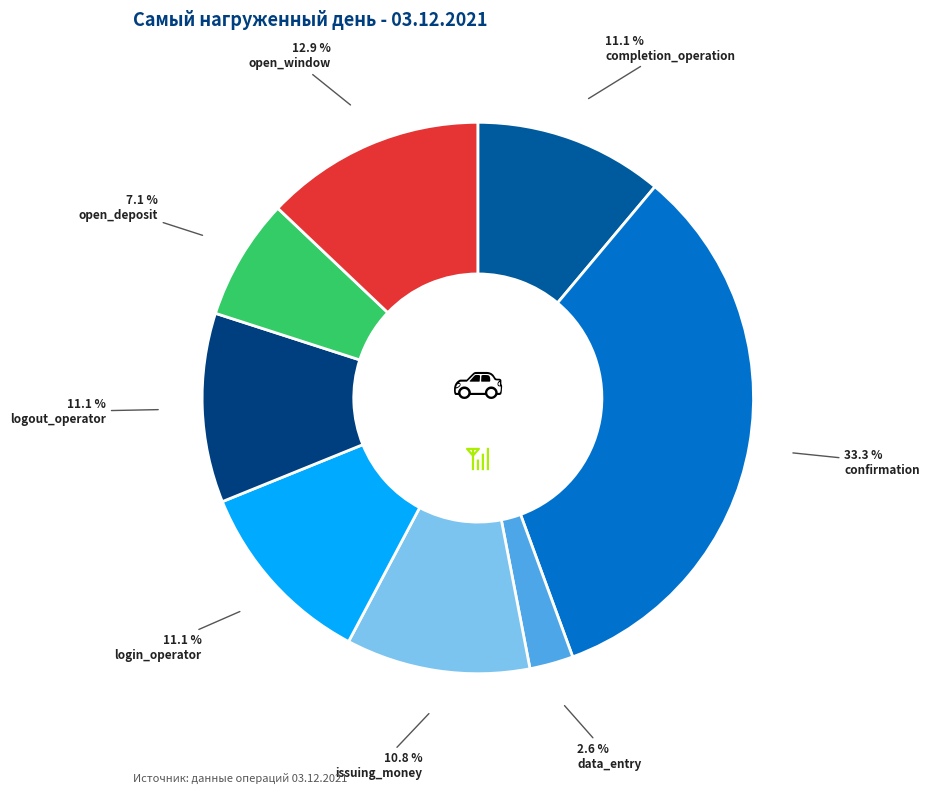

Does any single category account for the majority?

No